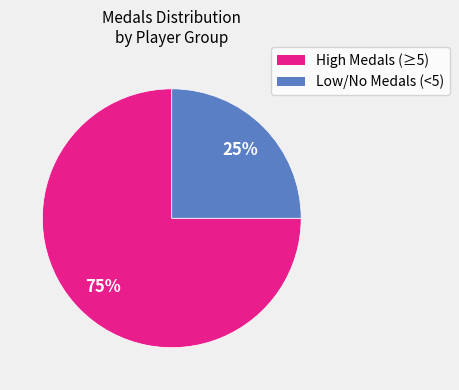

Does any single category account for the majority?

Yes